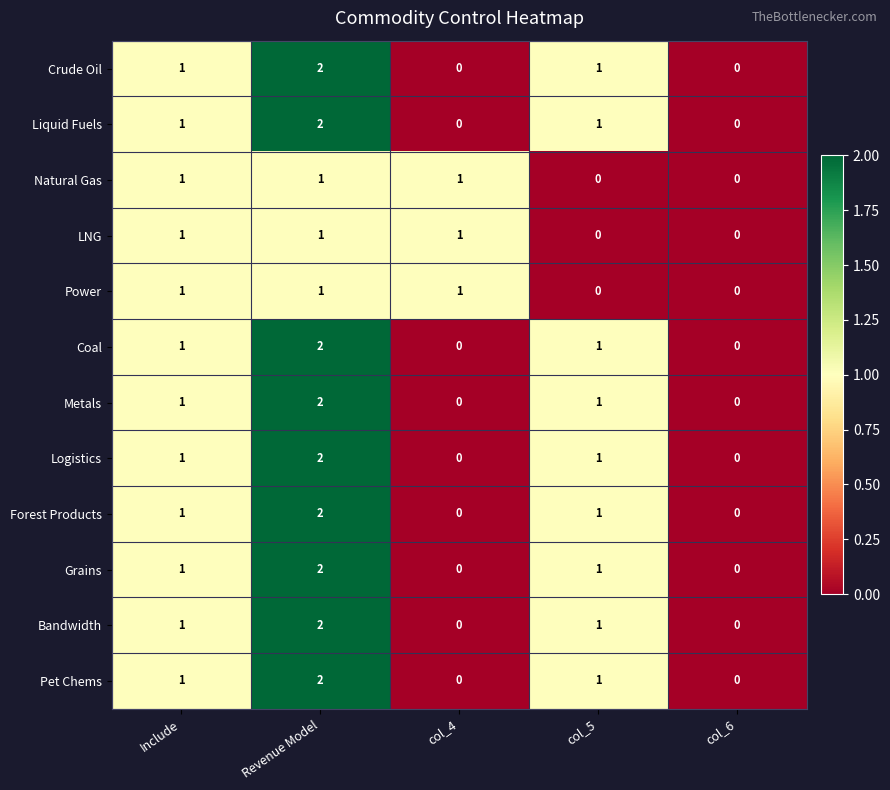

At which category is the sum across all series the highest?

Revenue Model